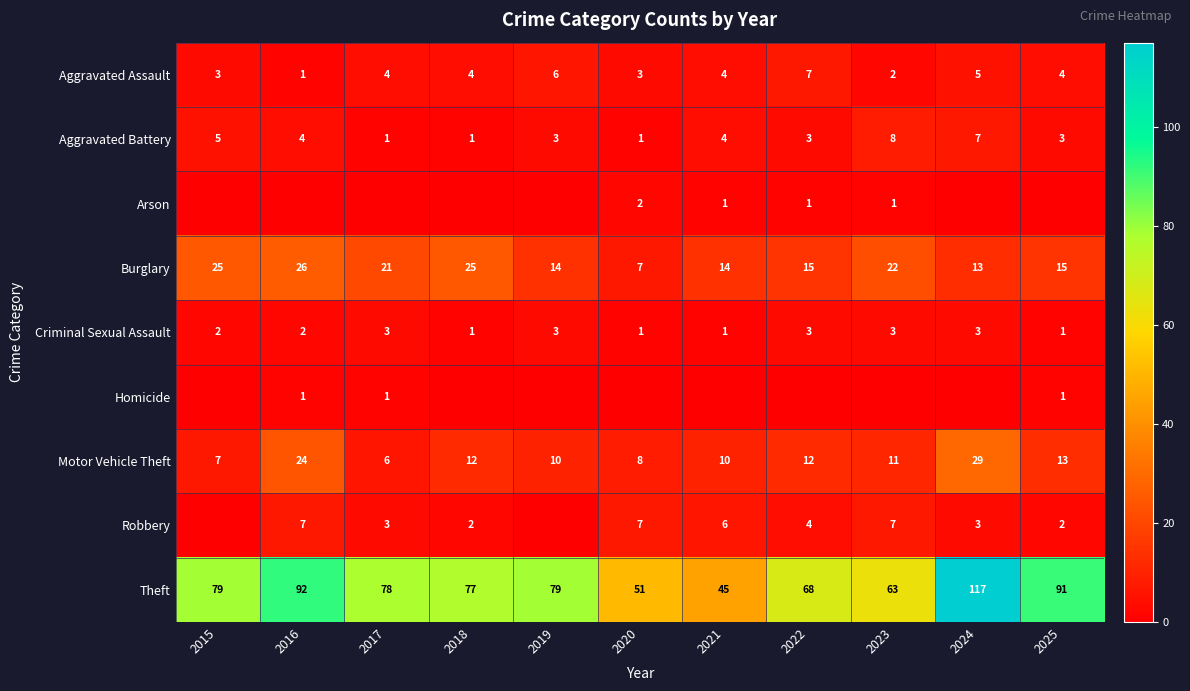

What is the difference between the maximum and minimum values in the Aggravated Assault series?

6